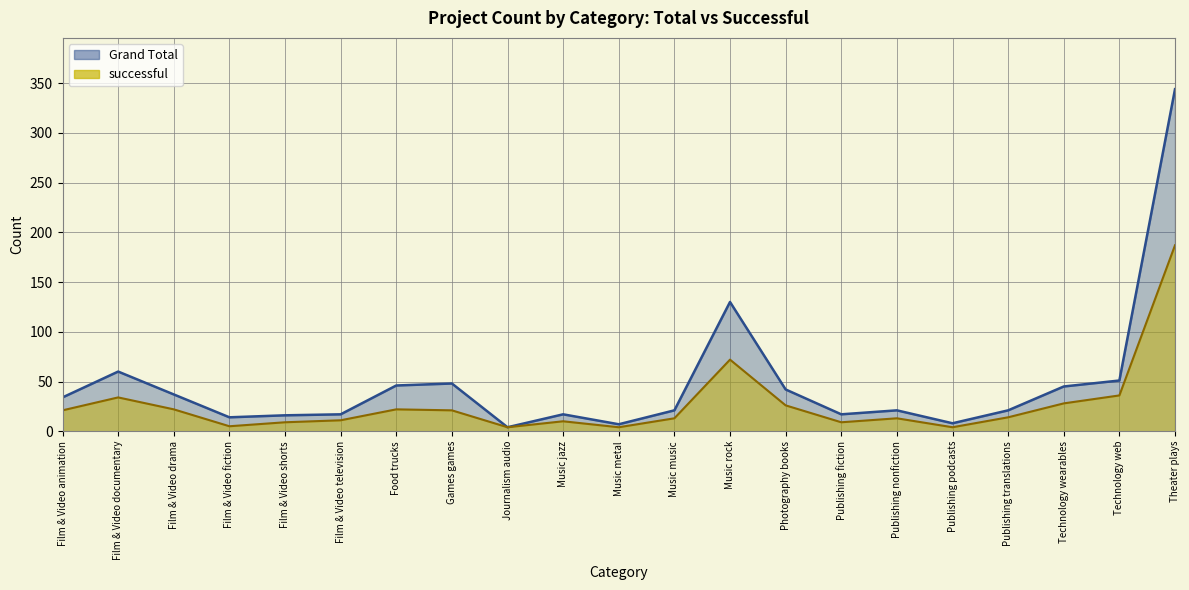

True or false: Grand Total and successful cross at least once.

False